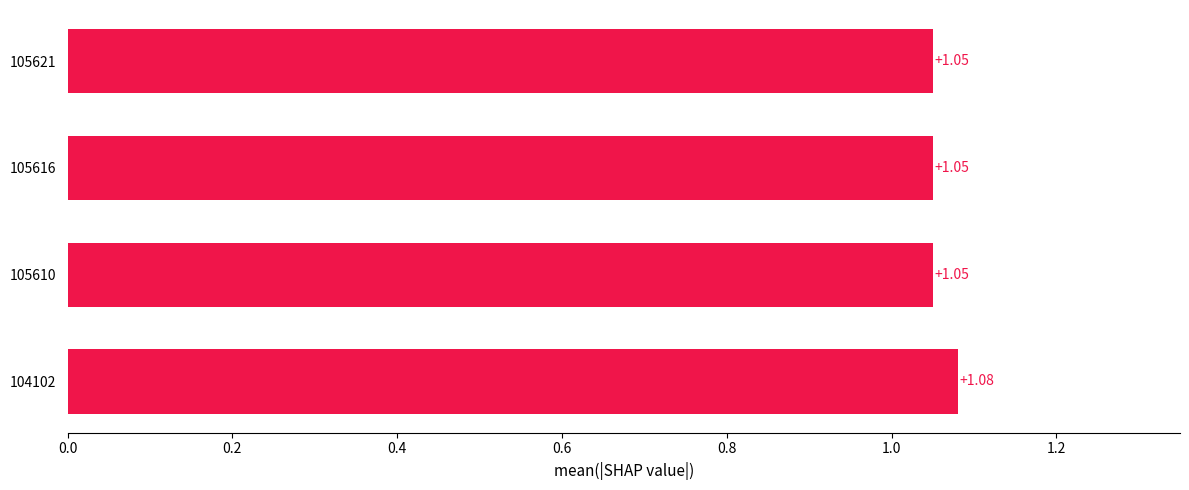

What is the sum of the values at 104102 and 105610?

2.1